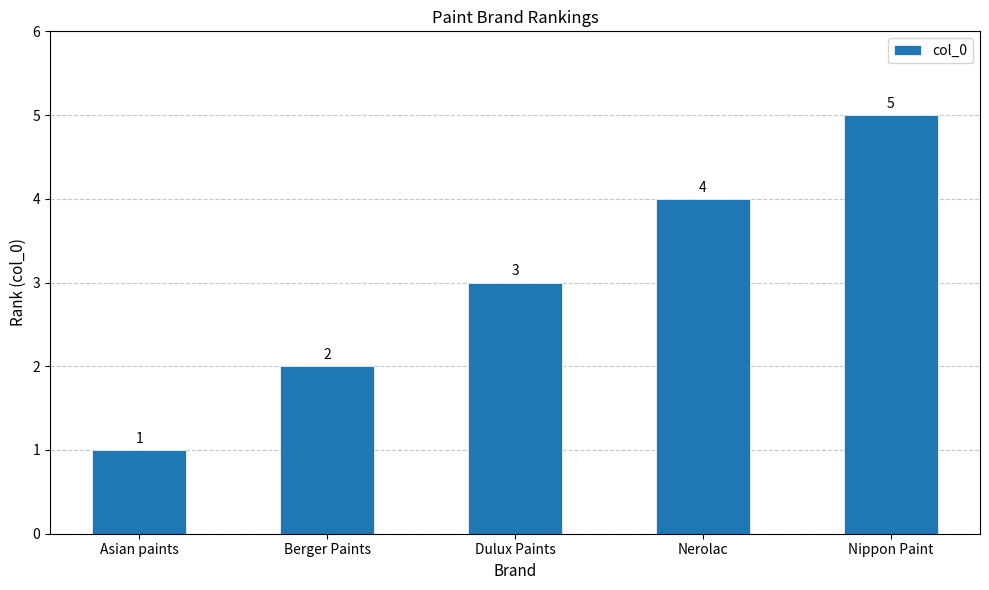

Is it true that the value at Dulux Paints is 3?

True